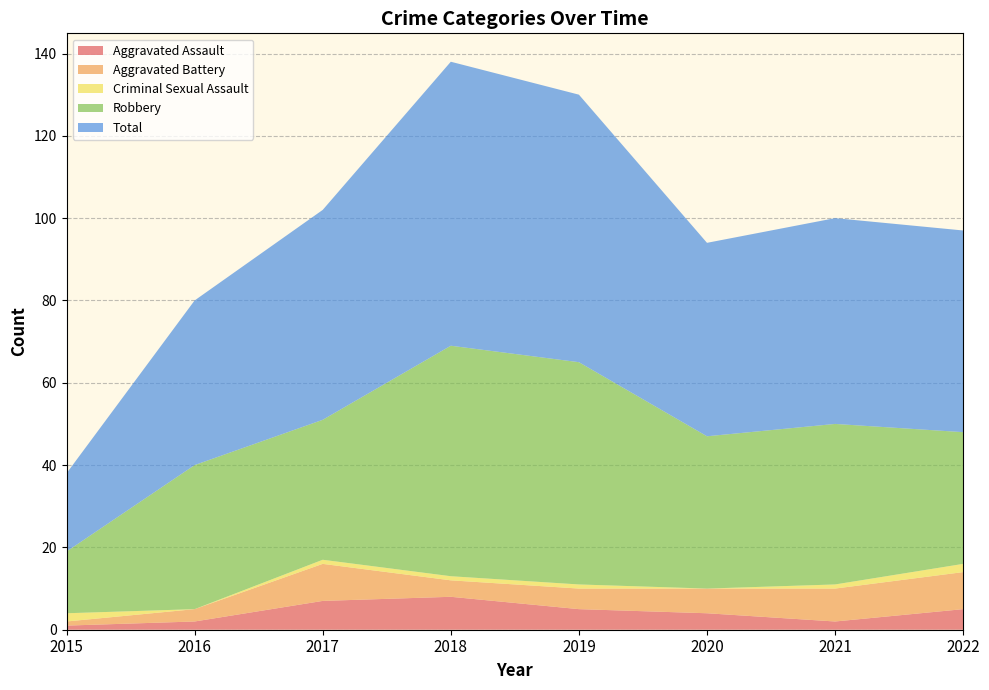

Reading left to right, transcribe all the data shown in this chart.

Aggravated Assault: 1	2	7	8	5	4	2	5
Aggravated Battery: 1	3	9	4	5	6	8	9
Criminal Sexual Assault: 2	0	1	1	1	0	1	2
Robbery: 15	35	34	56	54	37	39	32
Total: 19	40	51	69	65	47	50	49